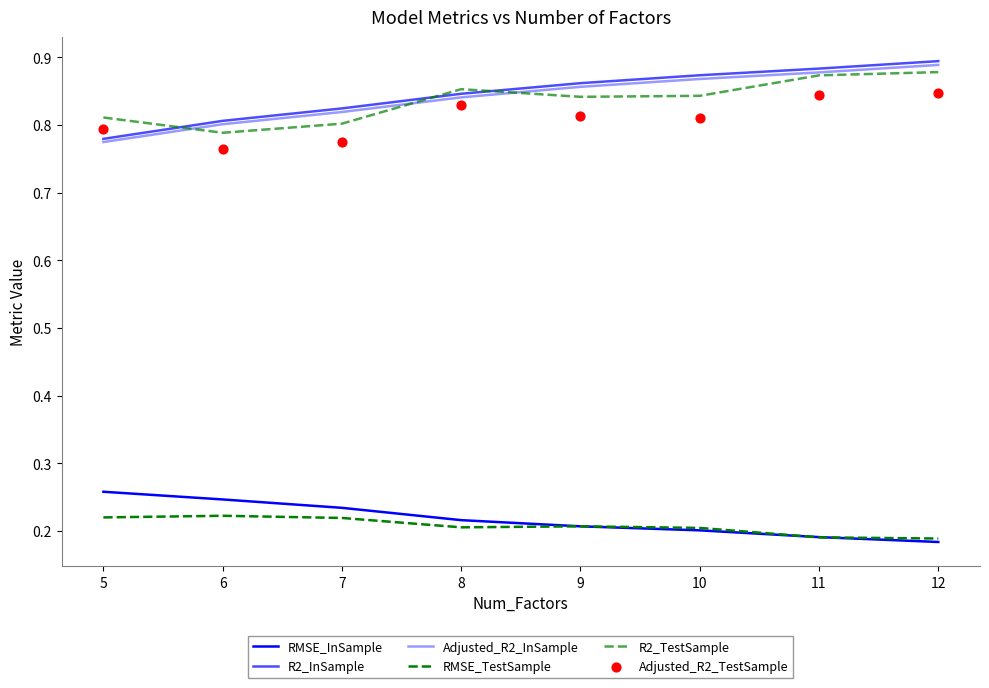

Is the value of Adjusted_R2_TestSample at 12 greater than the value of R2_TestSample at 11?

No